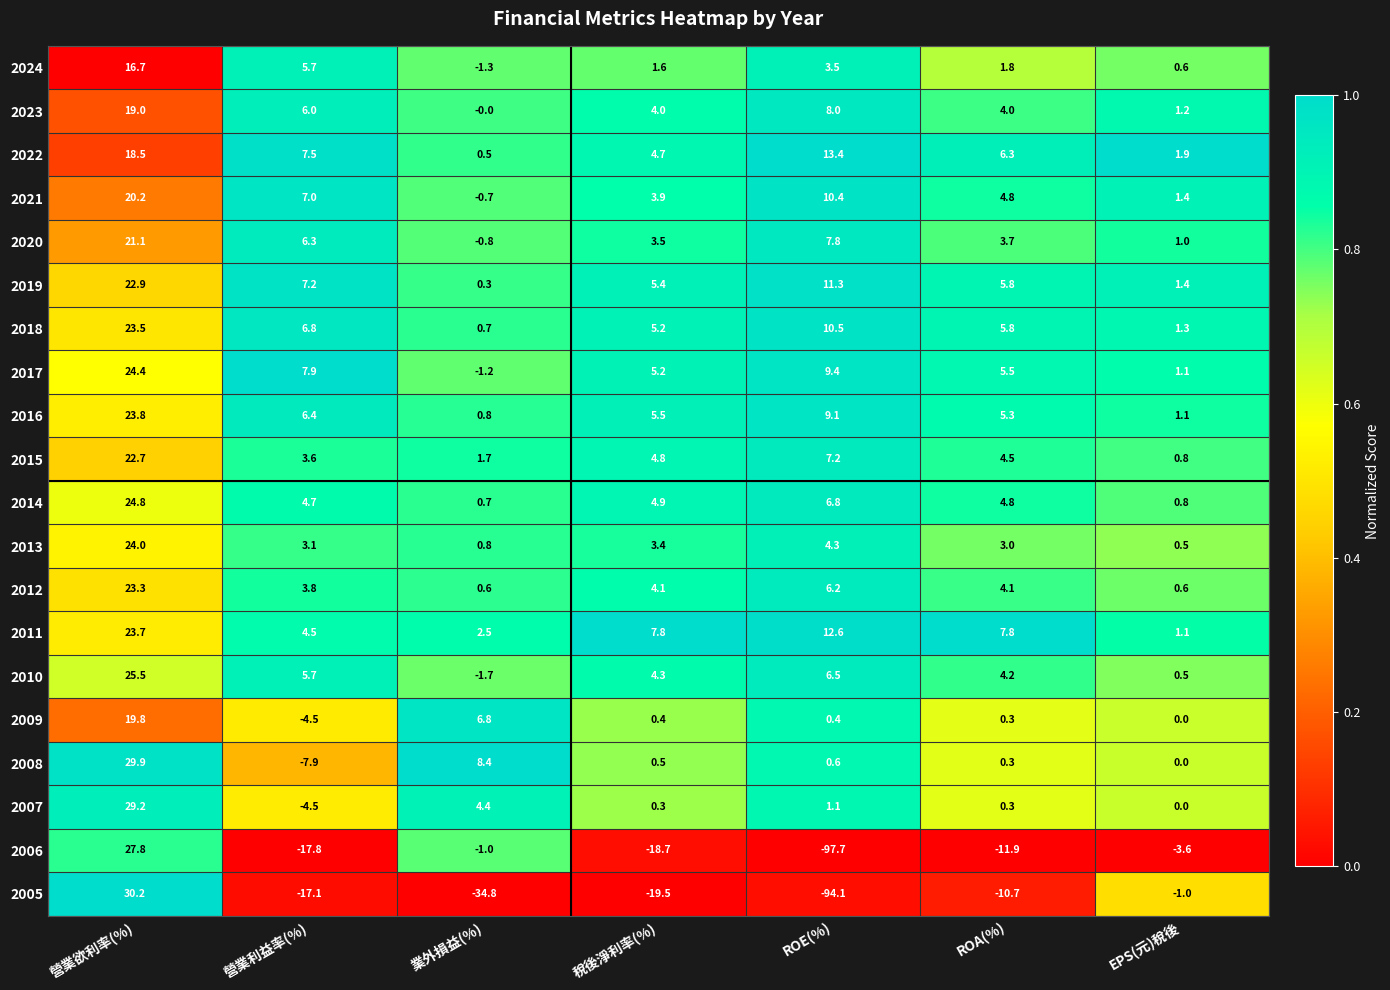

At which label does 2022 first exceed 6?

營業欲利率(%)